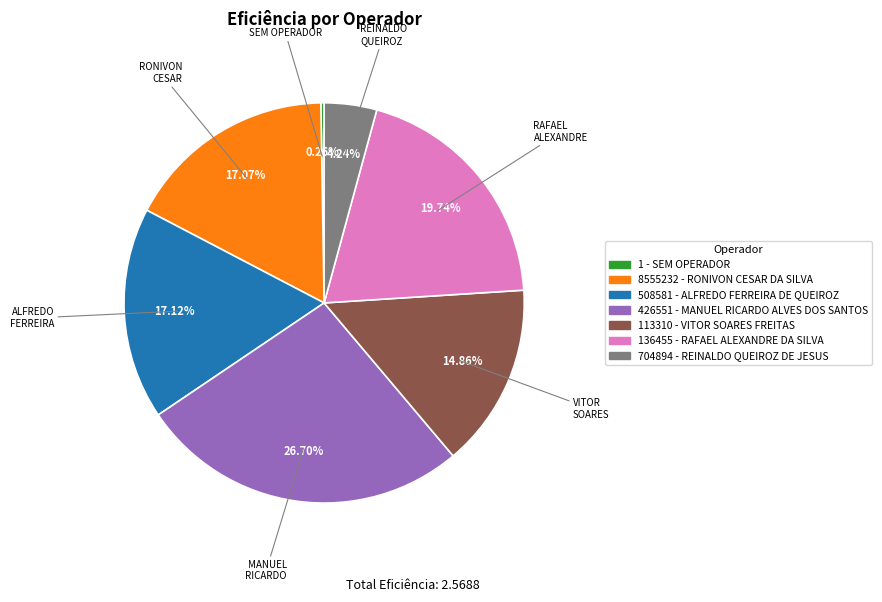

How much of the chart is everything except 508581 - ALFREDO FERREIRA DE QUEIROZ?

82.9%